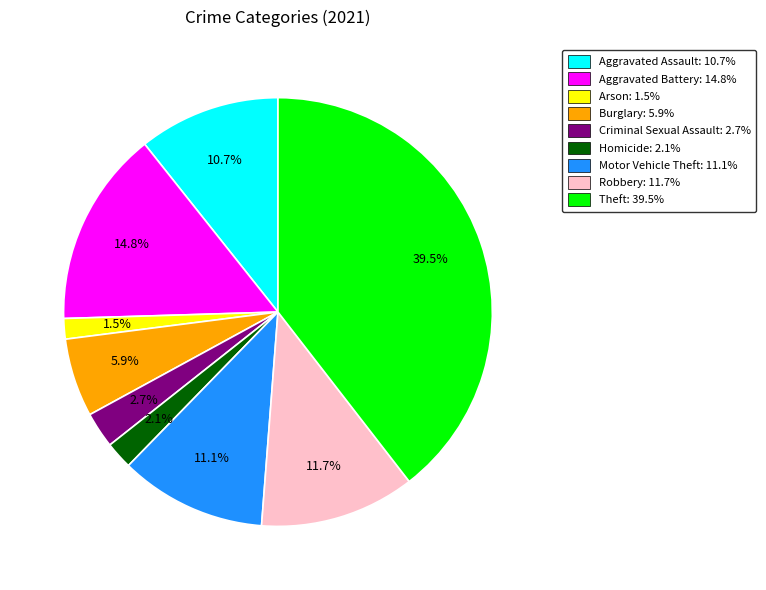

To the nearest percent, what is the combined percentage of Arson and Robbery?

13%